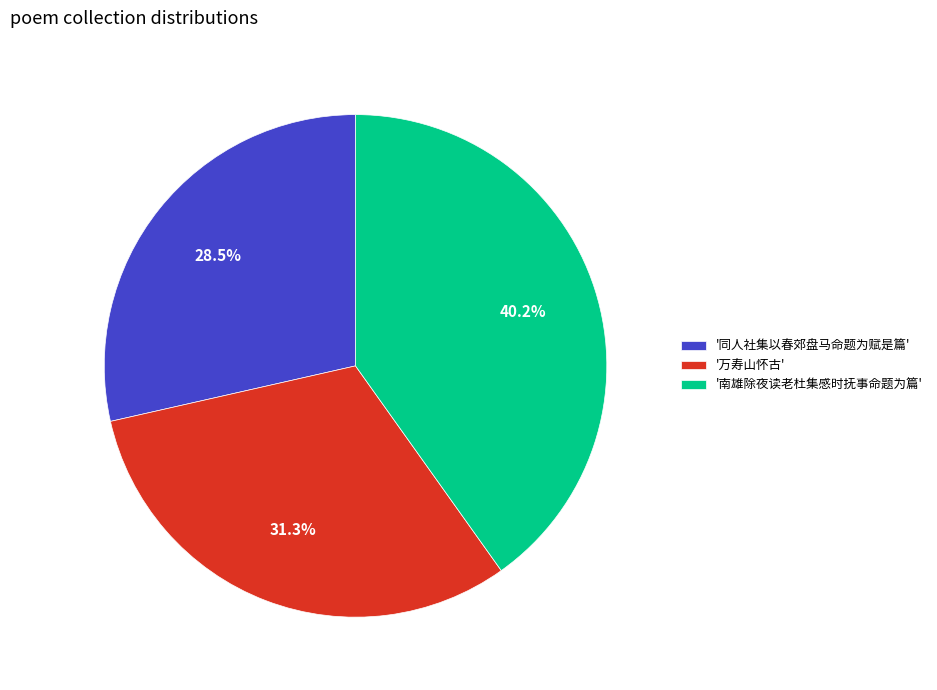

Is there a majority slice in this chart?

No